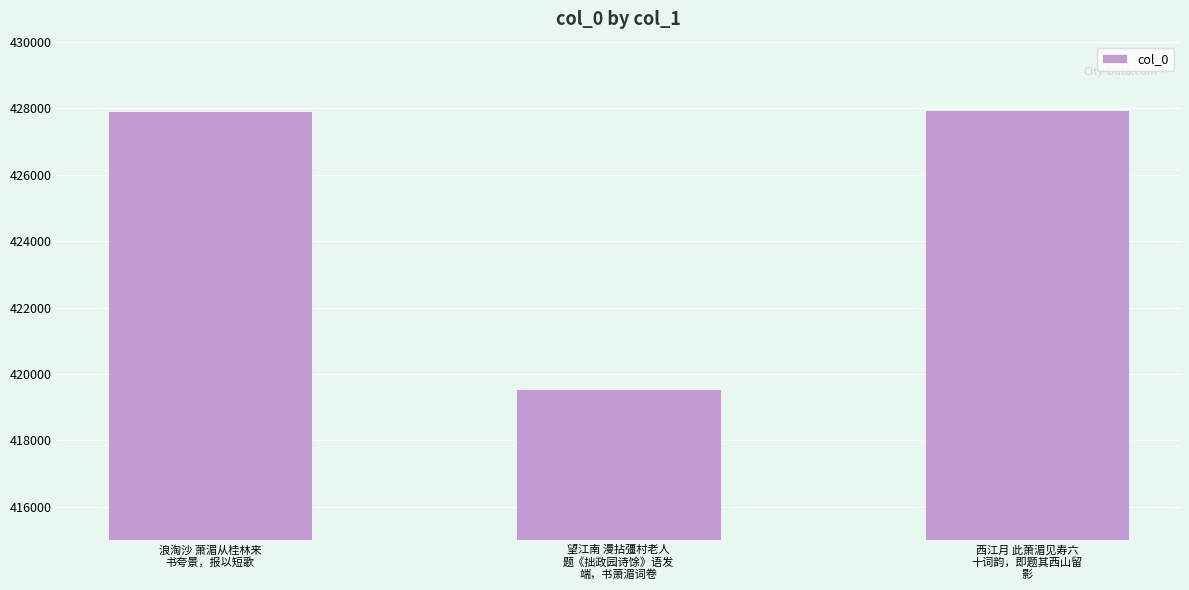

What is the minimum value shown in the chart?

419549